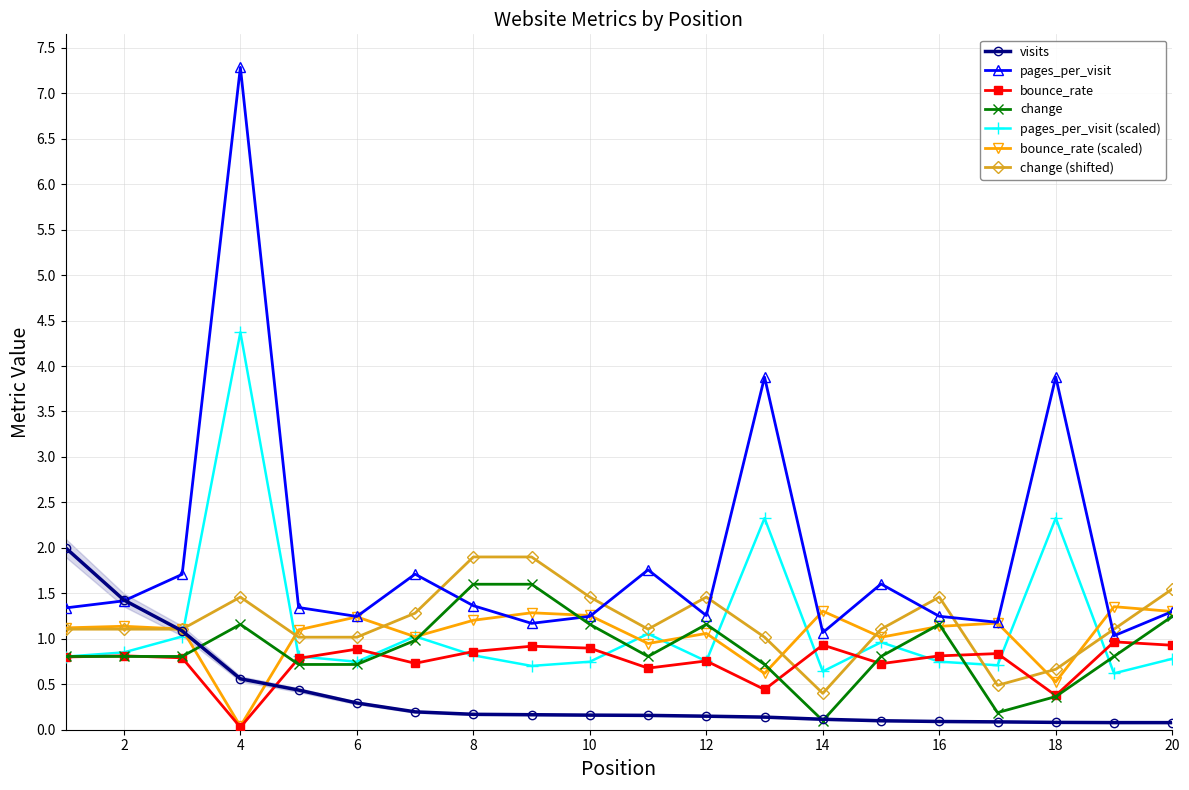

At which label is visits closest to 1?

3